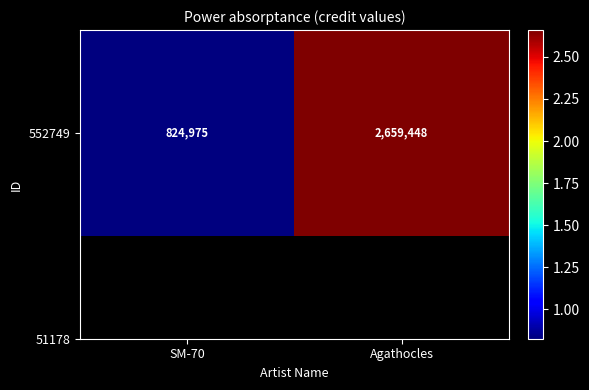

Reading right to left, transcribe all the data shown in this chart.

2659448	824975